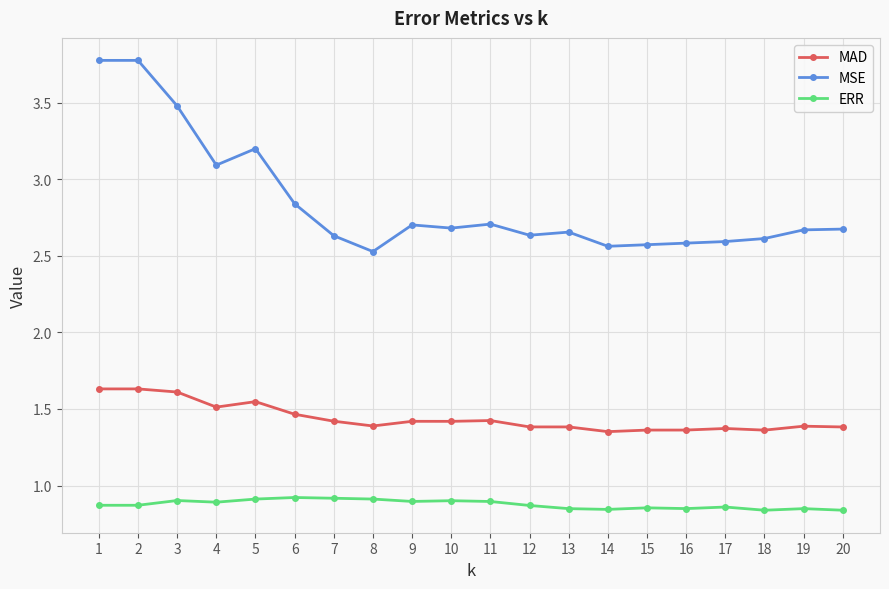

True or false: ERR has more than 2 points higher than both neighbors.

True